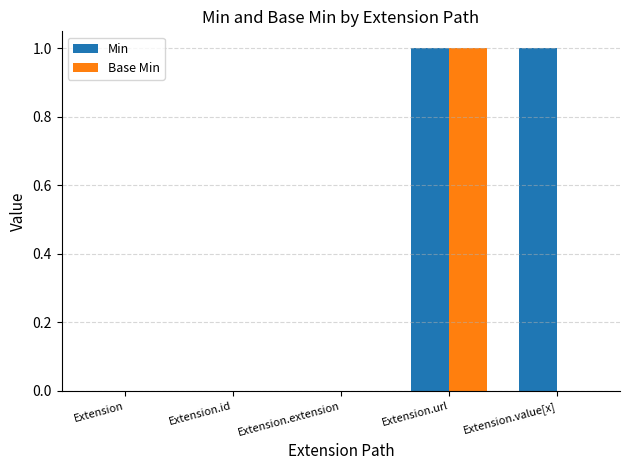

Is the value of Base Min at Extension.id greater than the value of Min at Extension.value[x]?

No